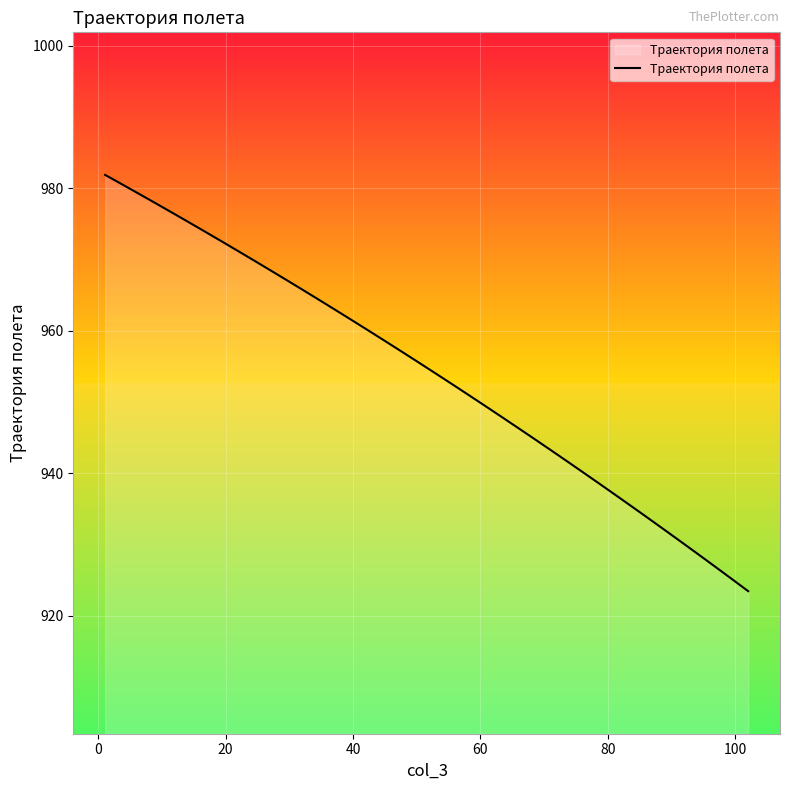

What is the minimum value shown in the chart?

923.5